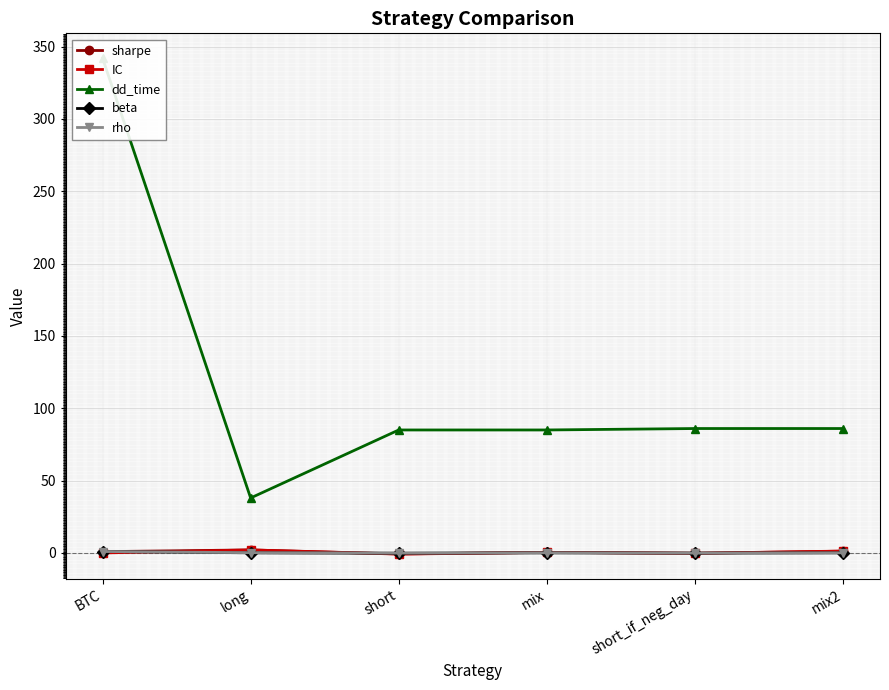

What is the sum of all beta values?

1.0